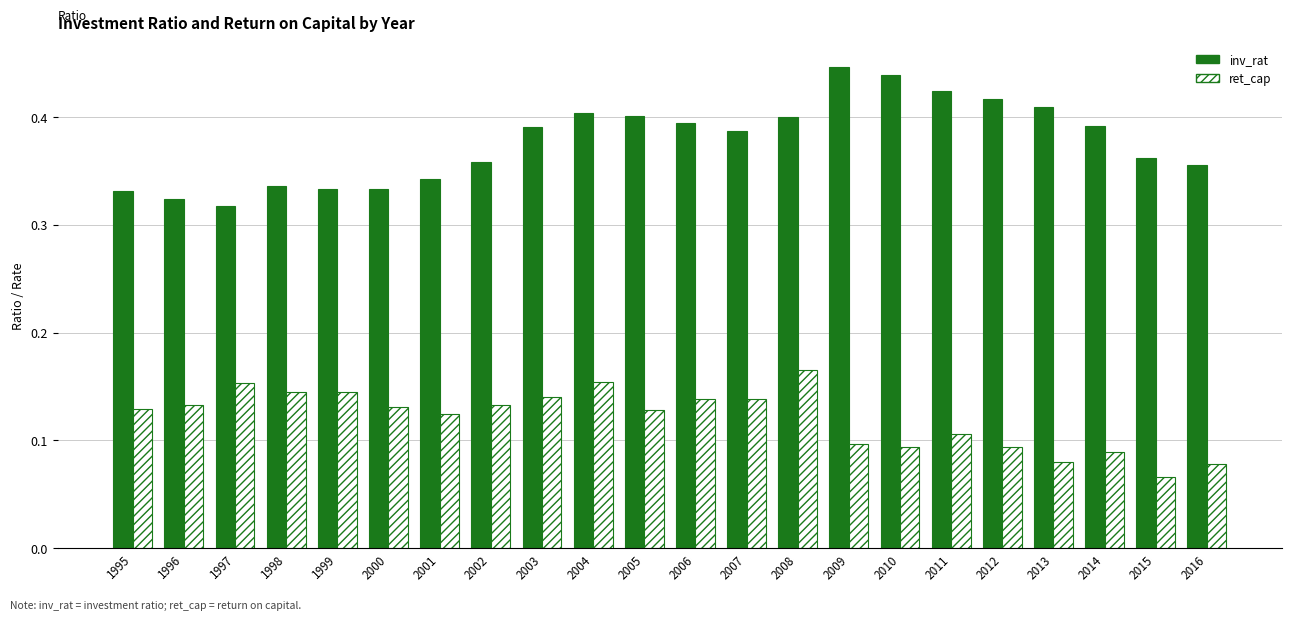

How many groups of bars are there?

22